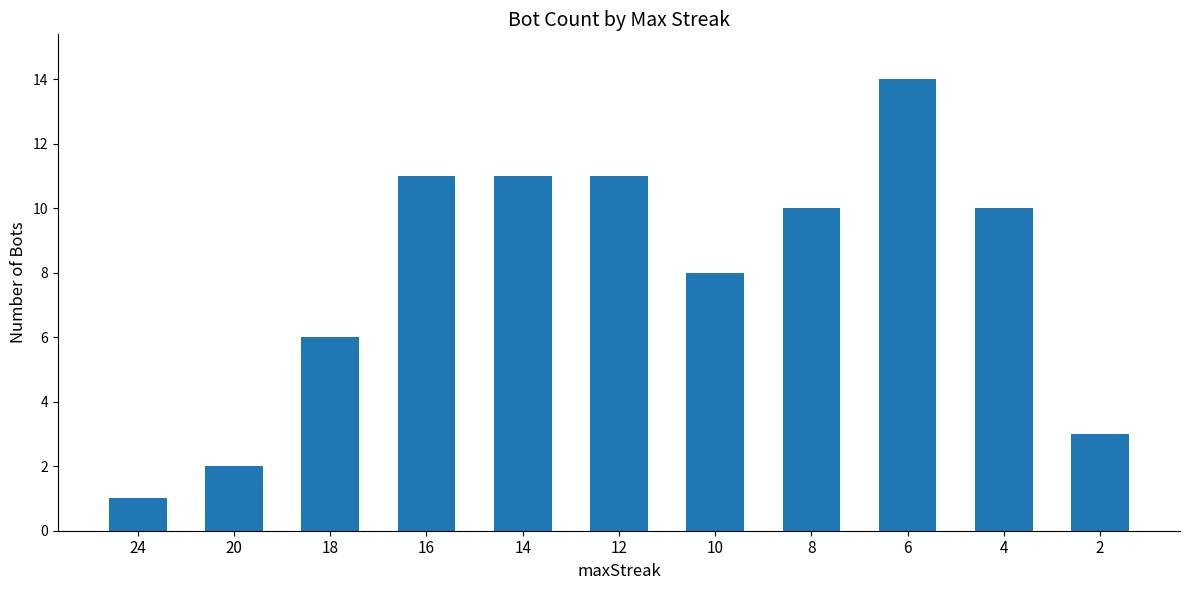

What is the value of the 7th bar from the left?

8